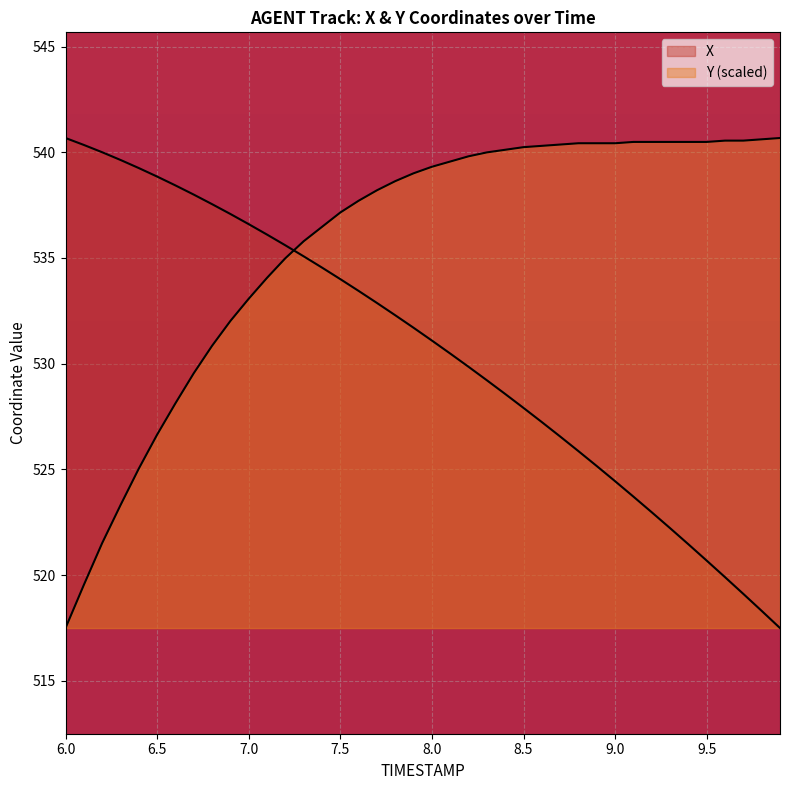

True or false: Y has a value of 529.5 at 6.7.

True